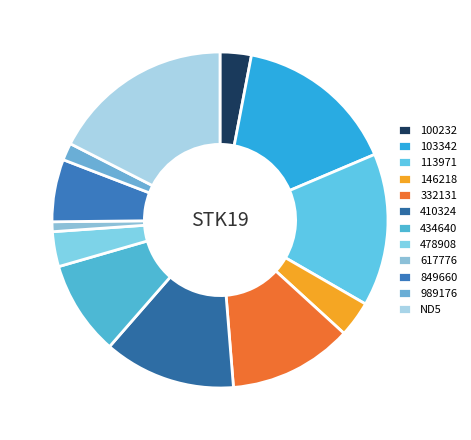

What is the smallest slice in the pie chart?

617776